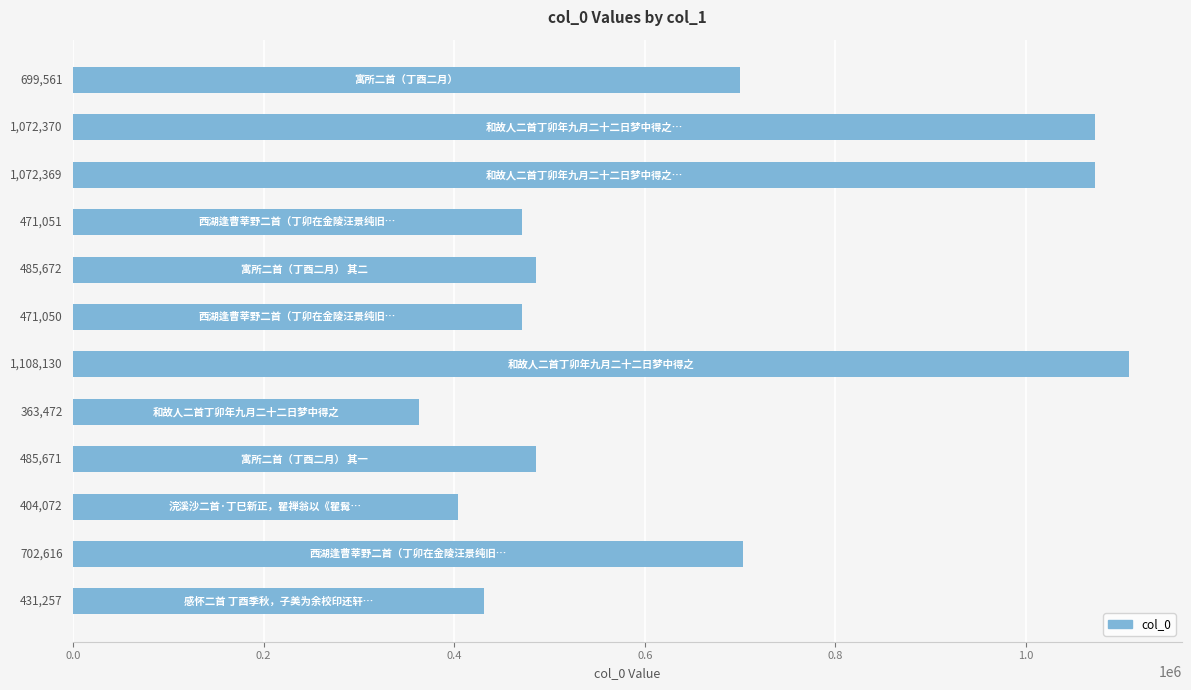

What is the difference between the maximum and minimum values?

744658